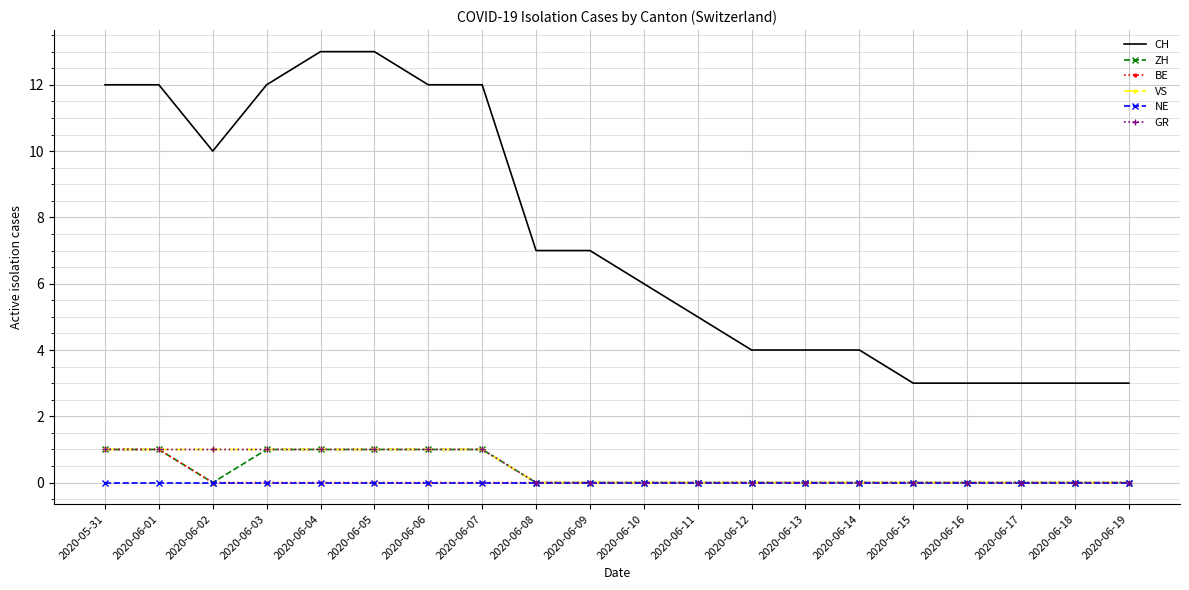

Is this an area chart (filled region under the line)?

No